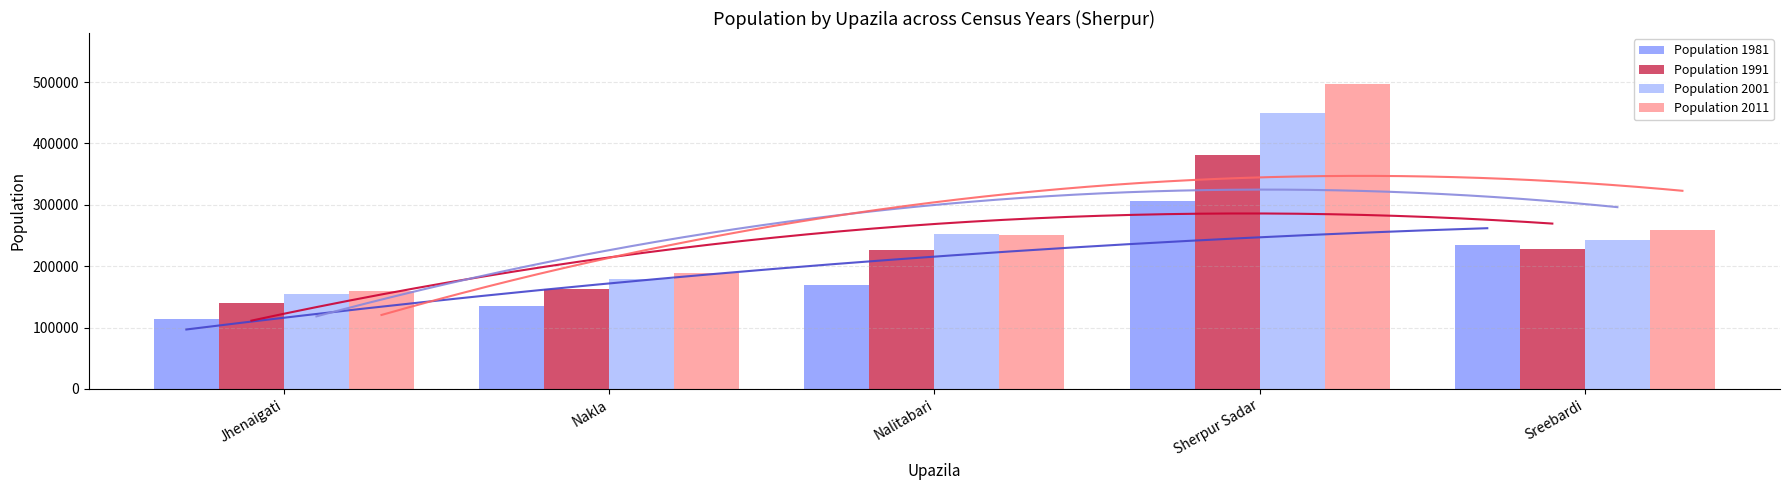

List the series in order of their overall mean, lowest first.

Population 1981, Population 1991, Population 2001, Population 2011